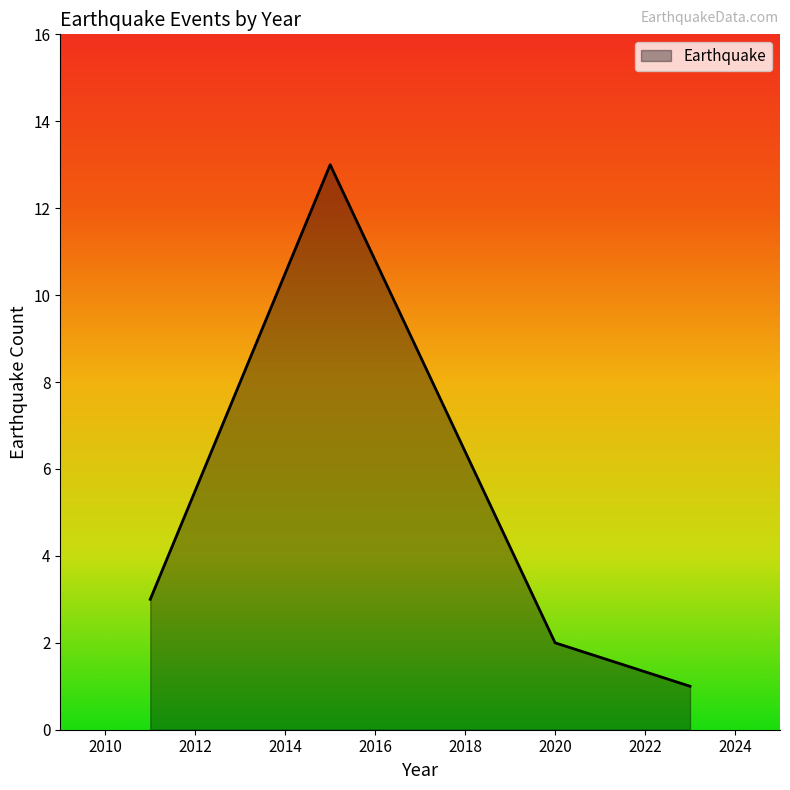

How many interior local peaks (higher than both neighbors) does the data have?

1